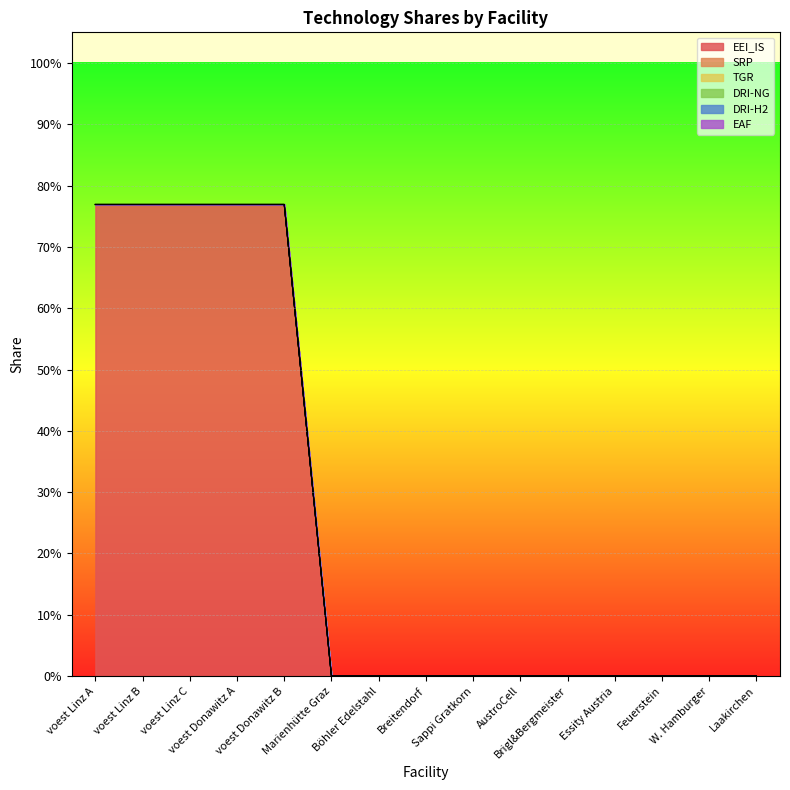

True or false: SRP and DRI-NG cross at least once.

False